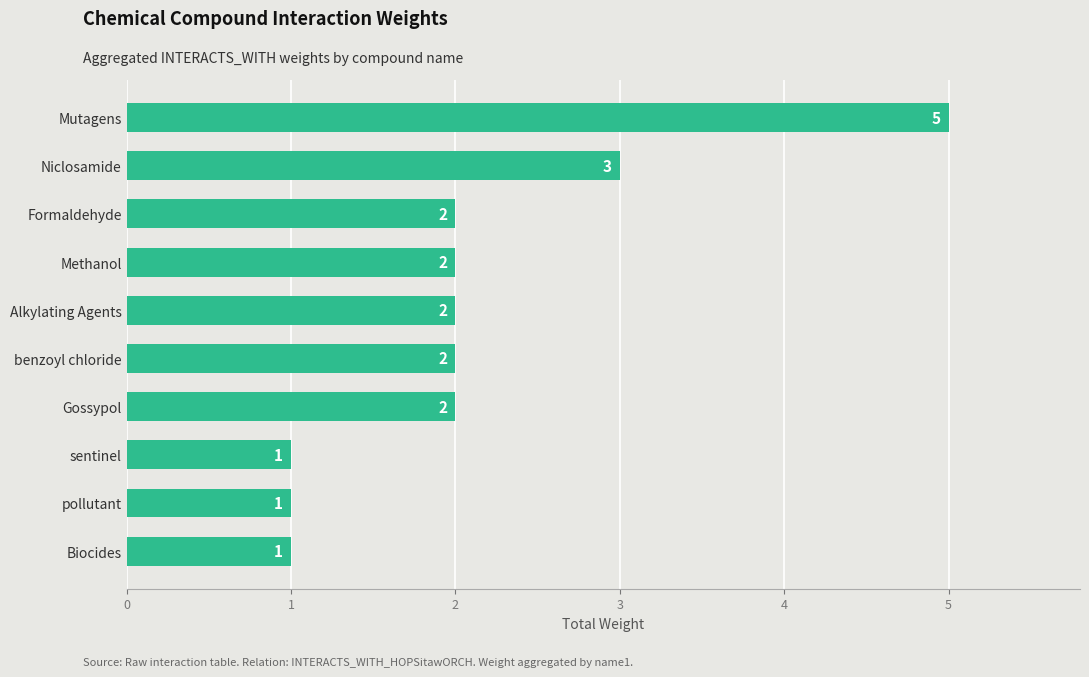

The chart shows a value of 3 at Methanol. True or false?

False